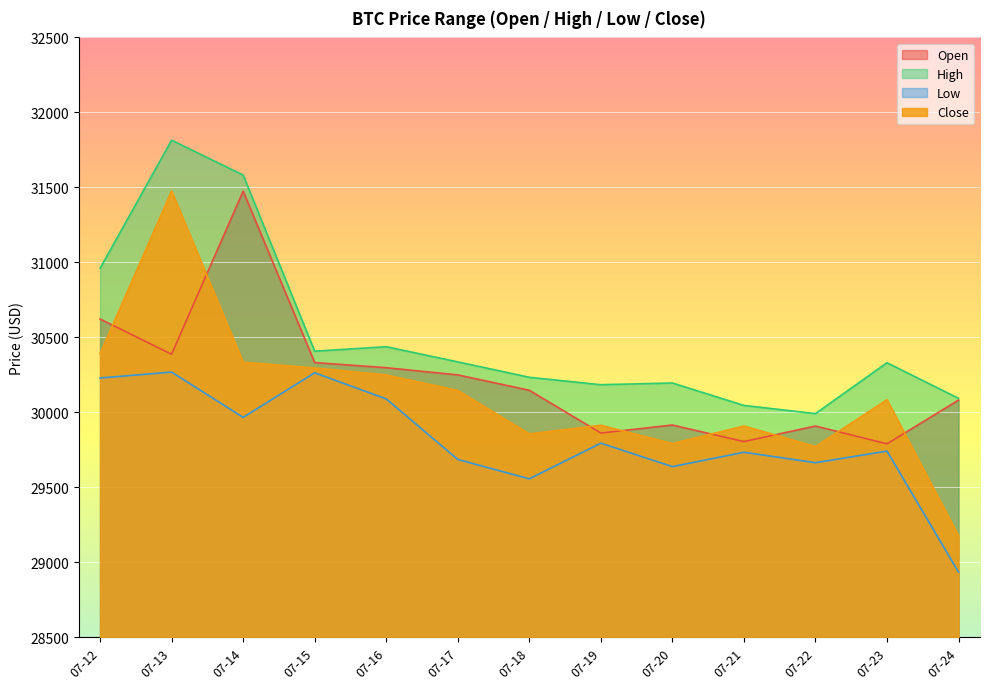

Is the value of Close at 07-18 greater than the value of Low at 07-13?

No